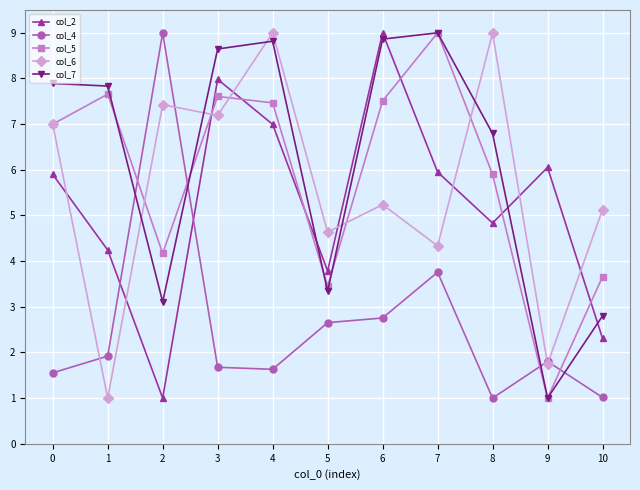

What is the minimum value for col_7?

1.0